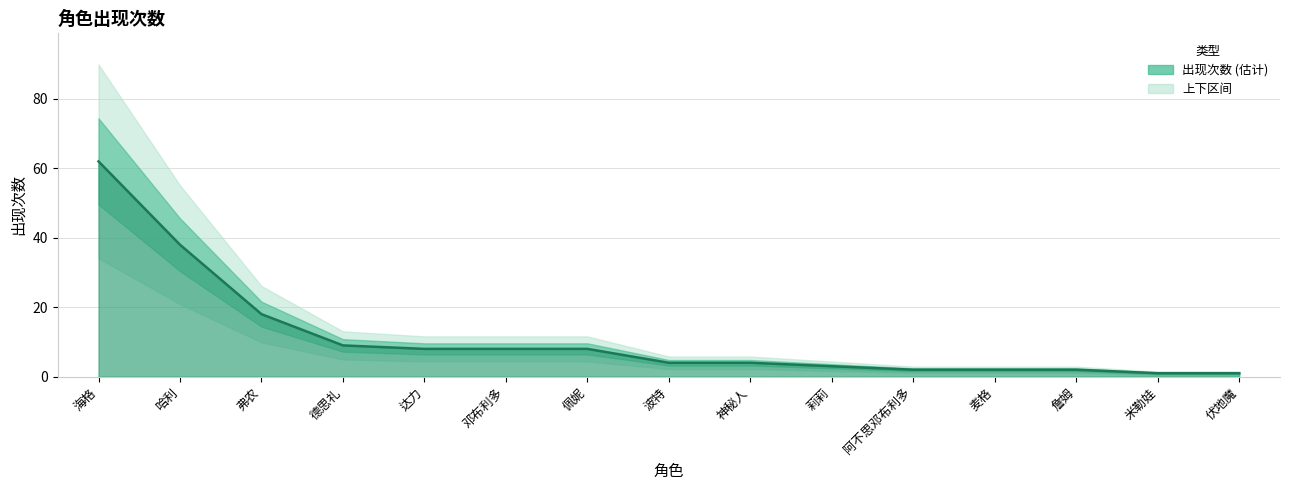

How many values exceed 4?

7